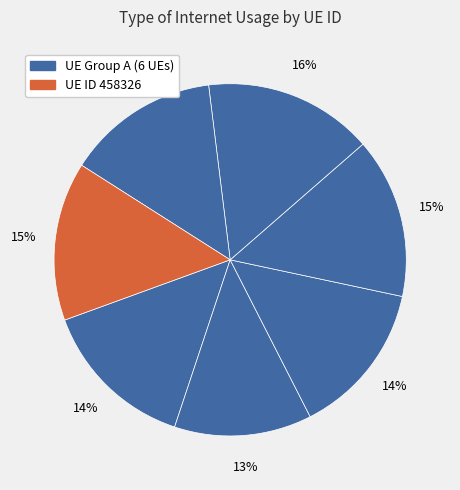

How many segments does this pie chart have?

7